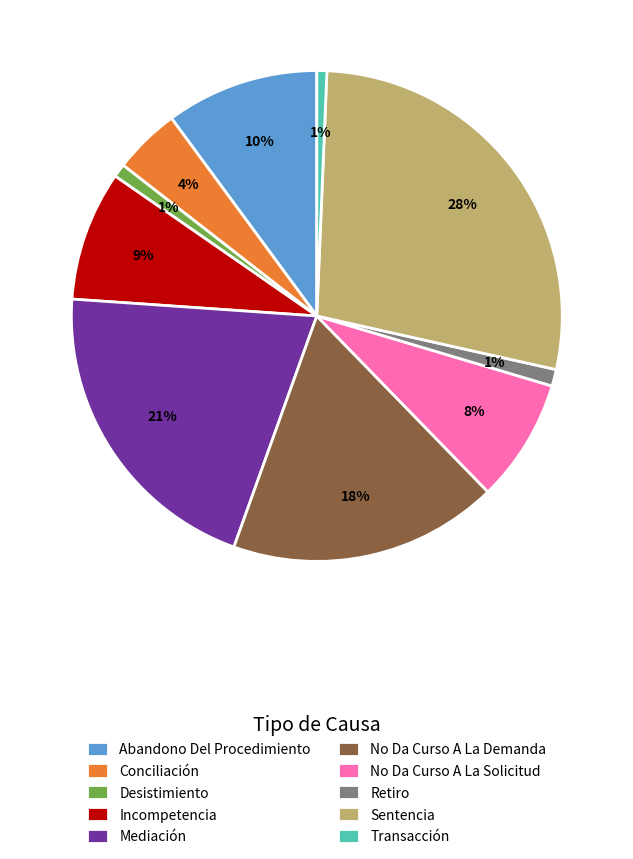

How many slices are in this pie chart?

10